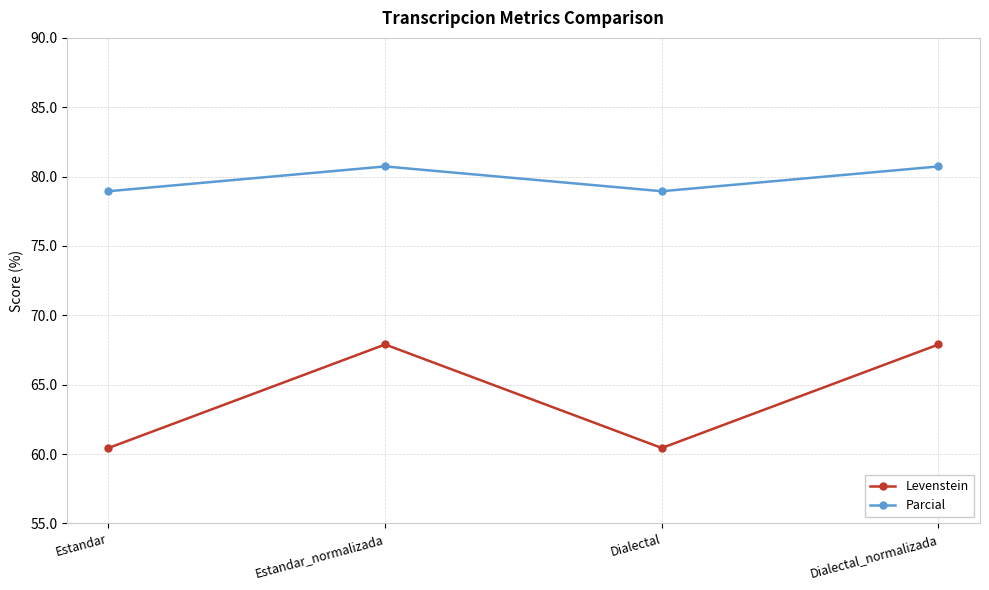

Which series has the widest spread of values?

Levenstein